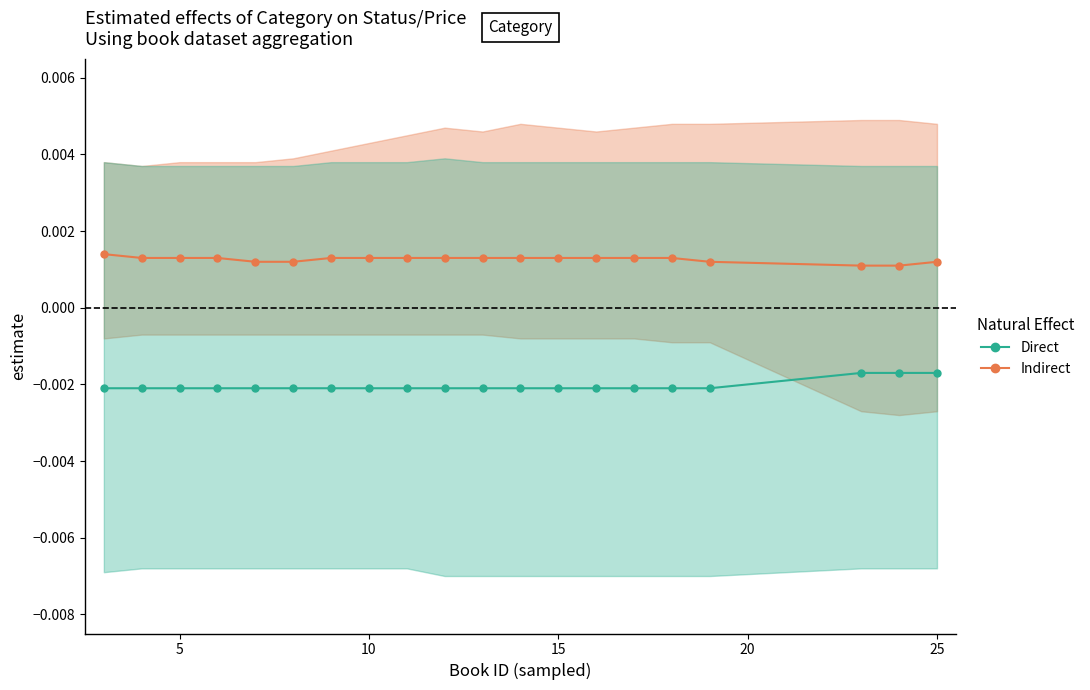

At how many categories does at least one series exceed 0?

20